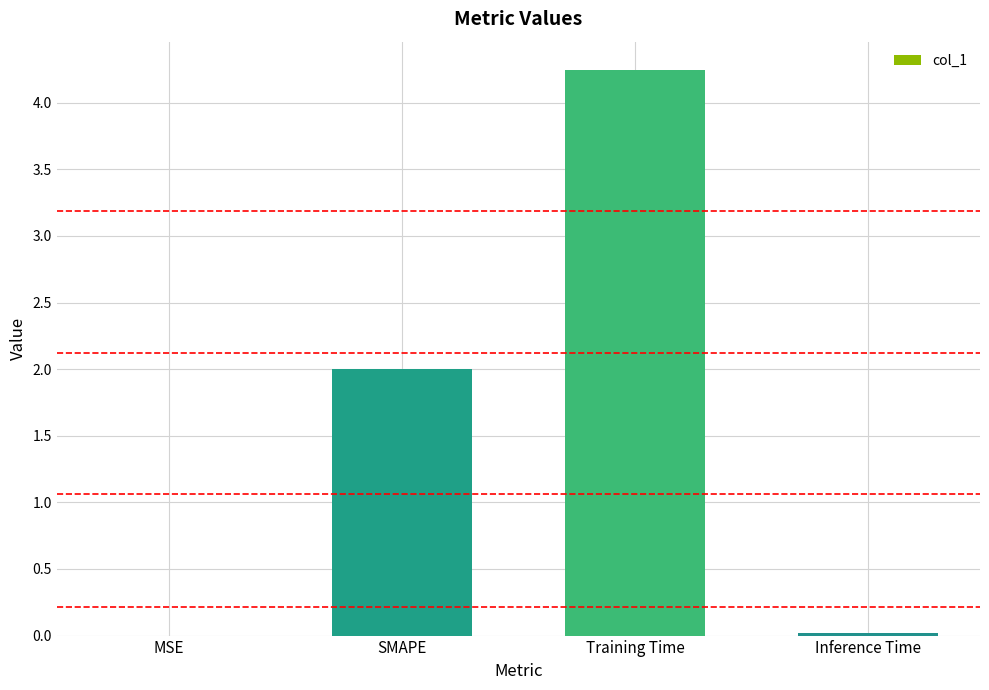

What is the sum of all values?

6.3